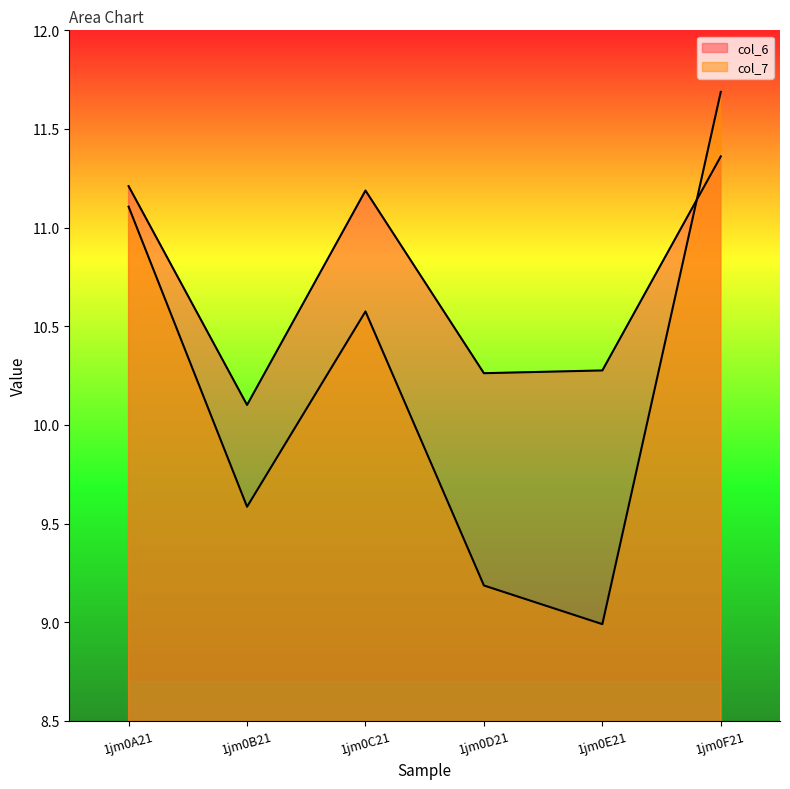

Between which two adjacent categories do col_6 and col_7 first intersect?

1jm0E21 and 1jm0F21